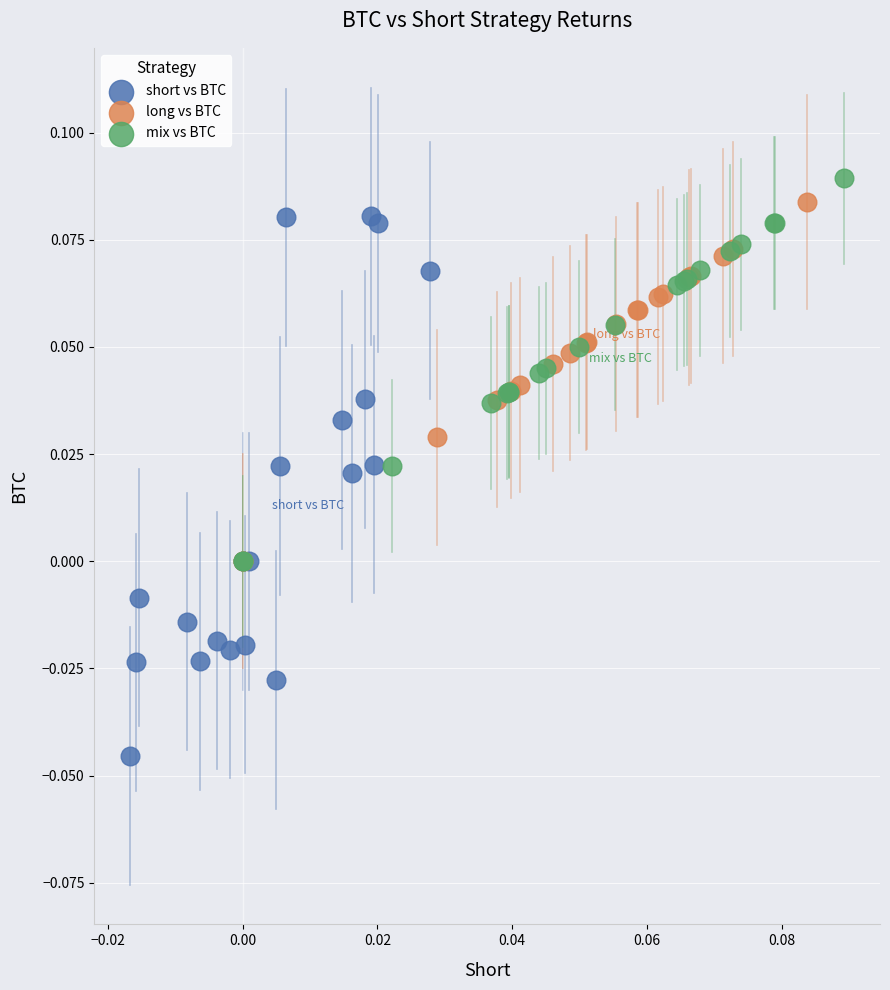

Which series reaches the minimum Y coordinate?

short vs BTC